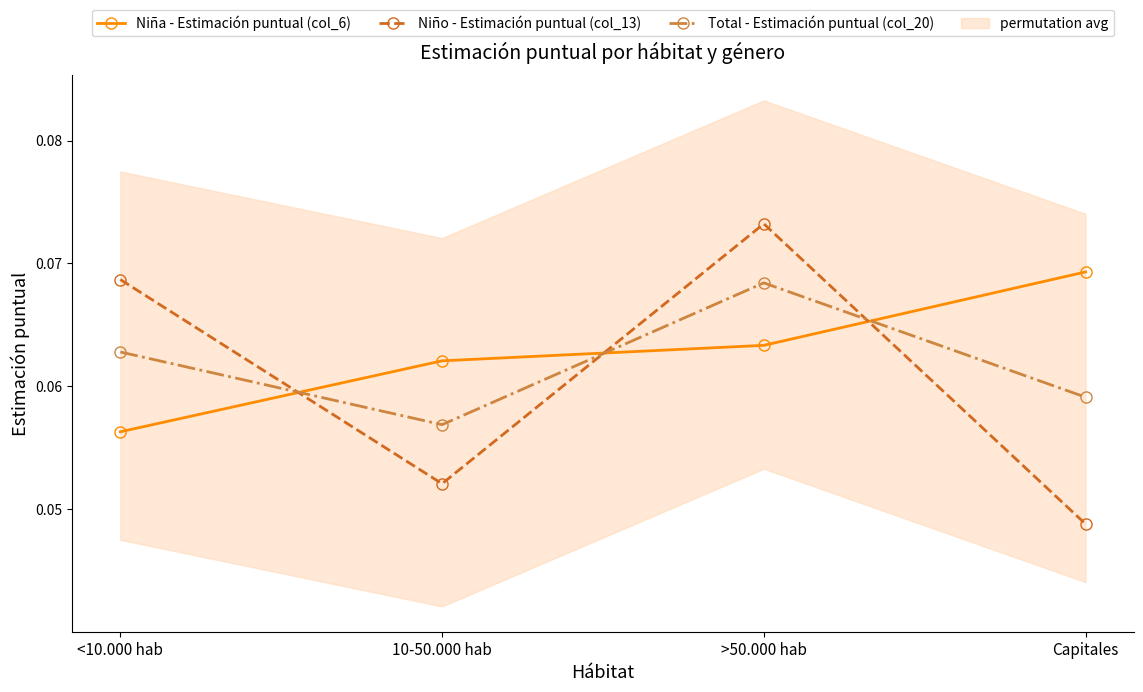

Which category has the lowest value across all series?

Capitales